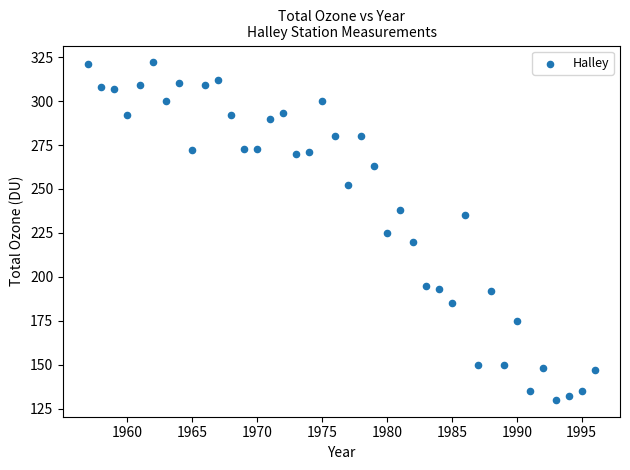

What is the range of Y values (max minus min)?

192